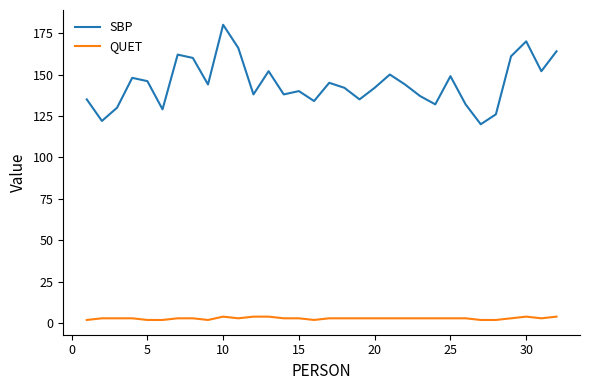

True or false: QUET and SBP intersect in this chart.

False